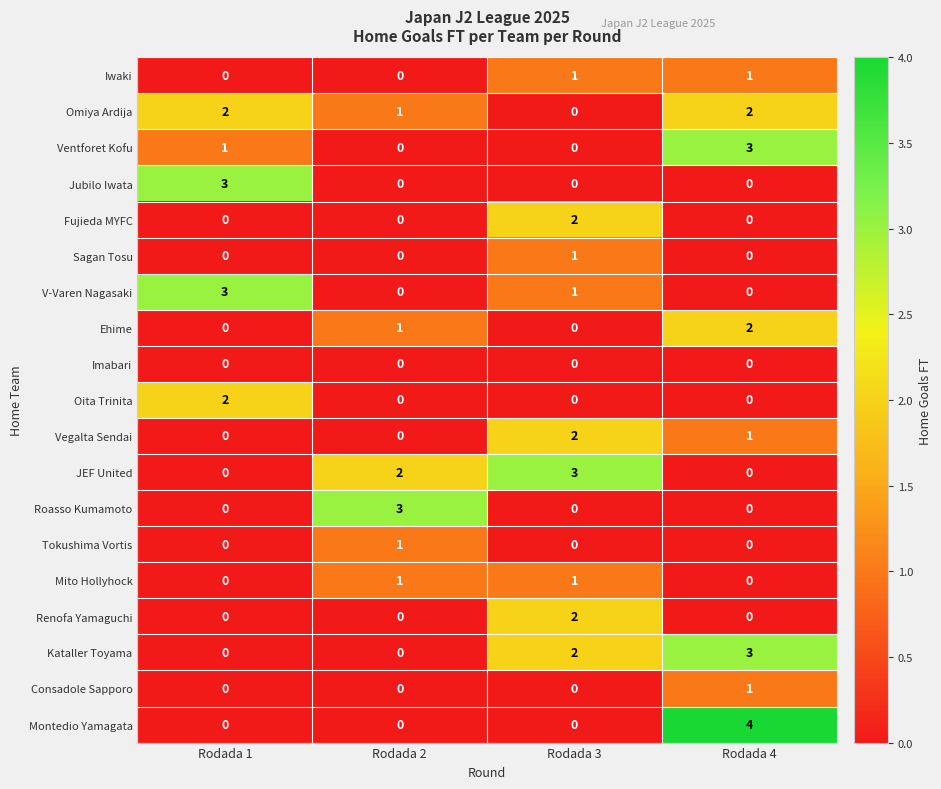

Where is Ehime nearest to the value 1?

Rodada 2